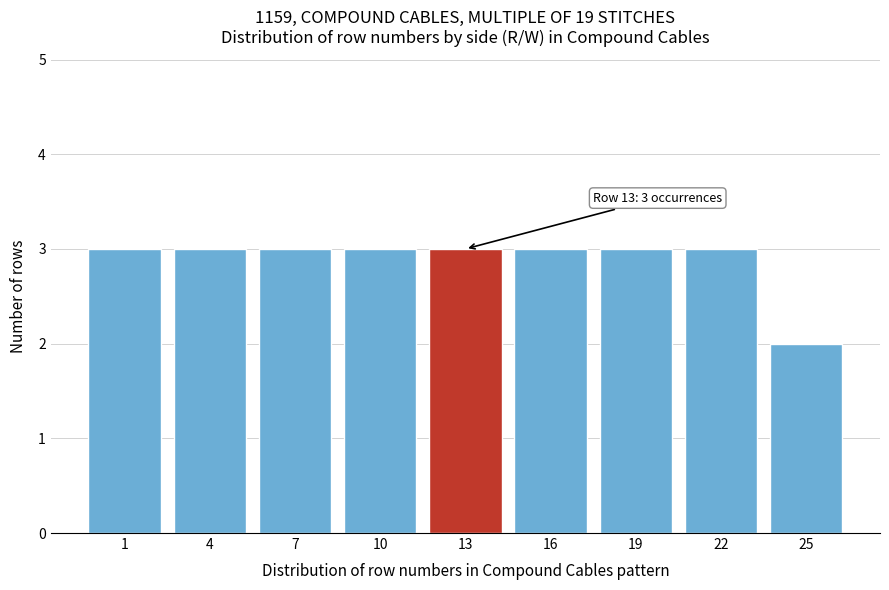

Reading left to right, list all the values displayed in this chart.

3	3	3	3	3	3	3	3	2